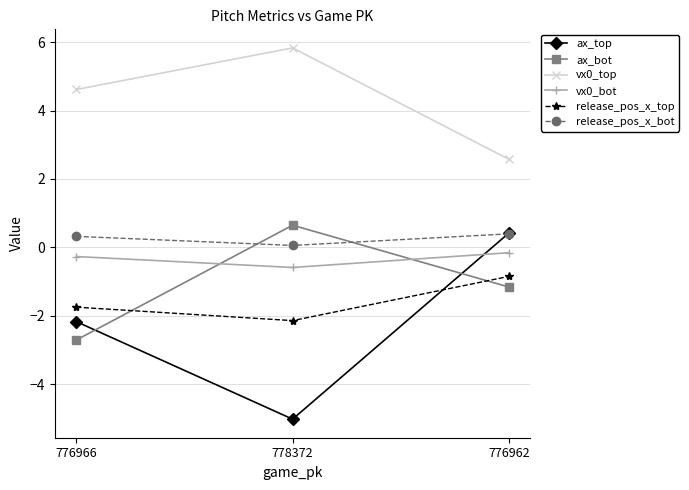

What is the label of the 2nd point from the left?

778372